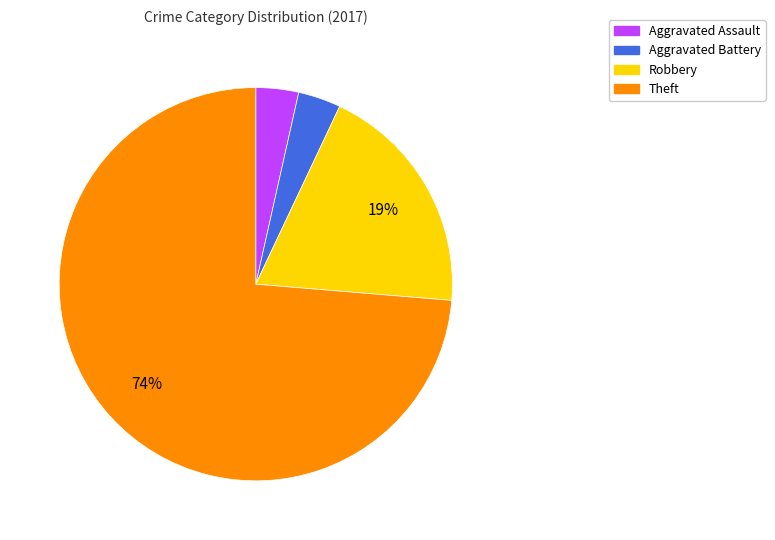

How many slices are in this pie chart?

4